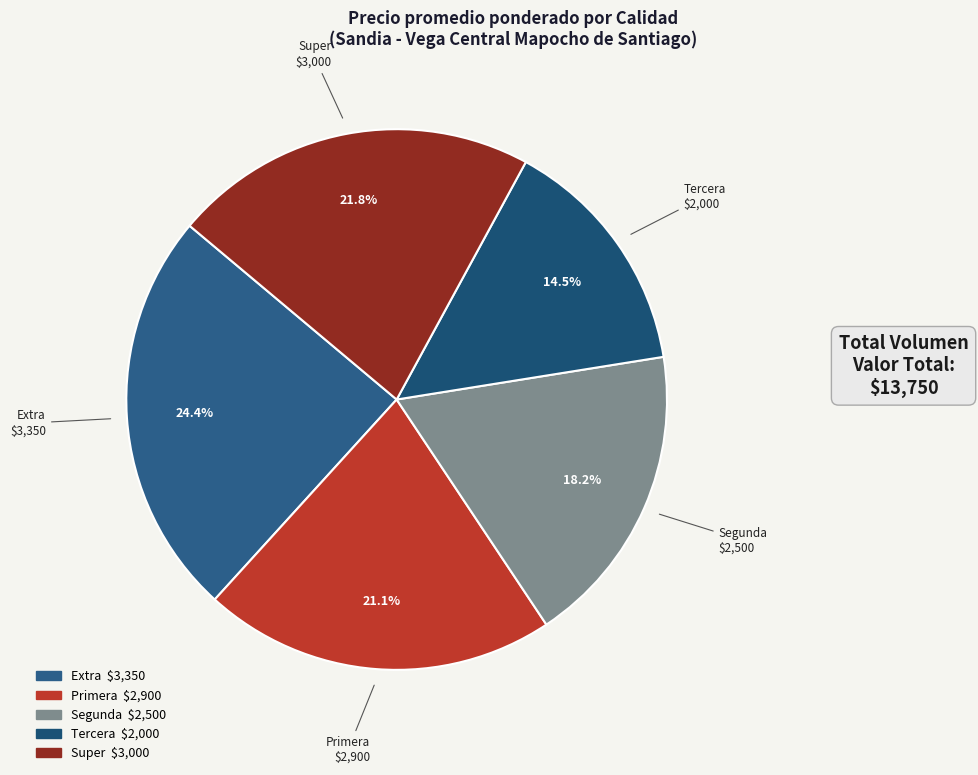

Which slice is the largest?

Extra